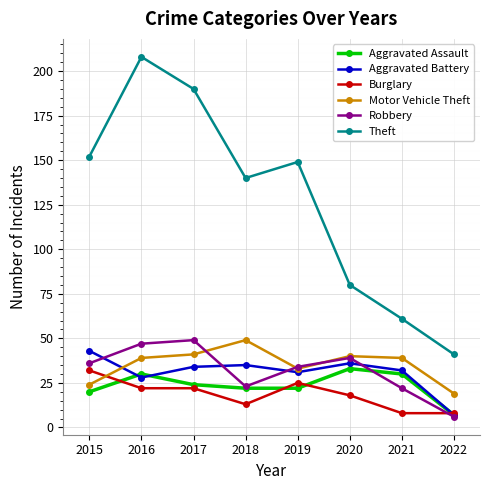

What is the maximum value shown in the chart?

208